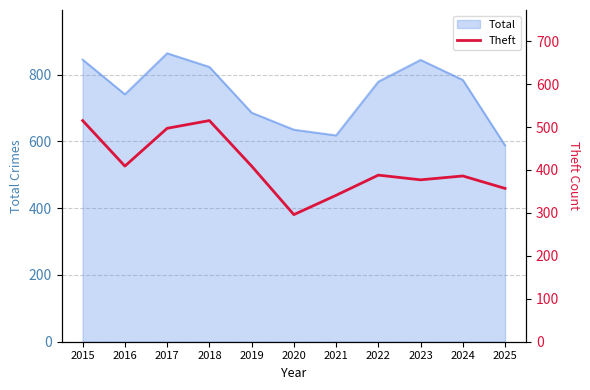

How many values are below 388?

5